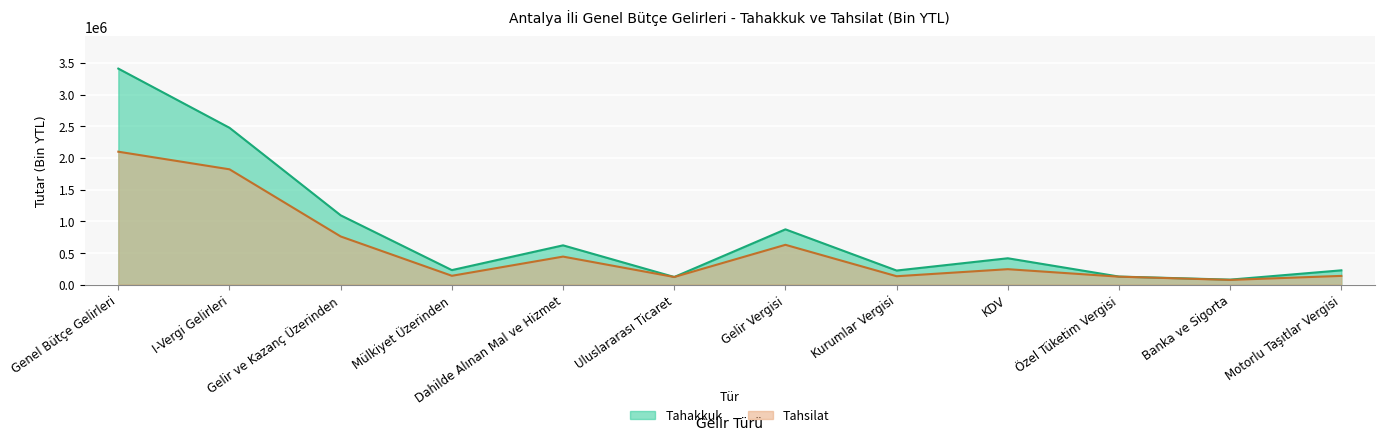

Which series has the widest spread of values?

Tahakkuk